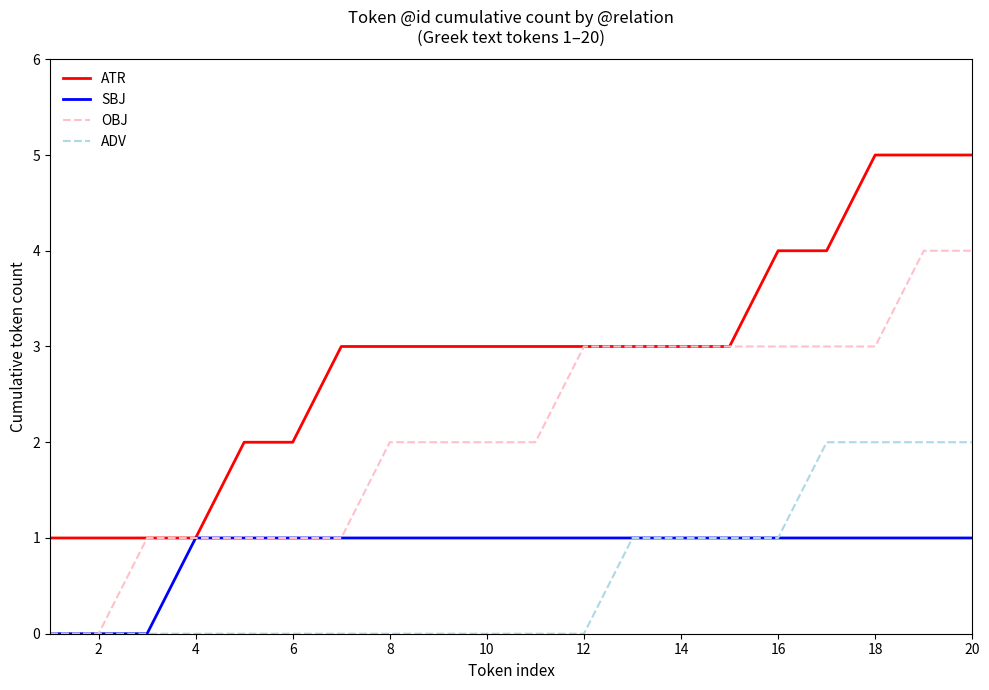

Which series has the largest total across all categories?

ATR